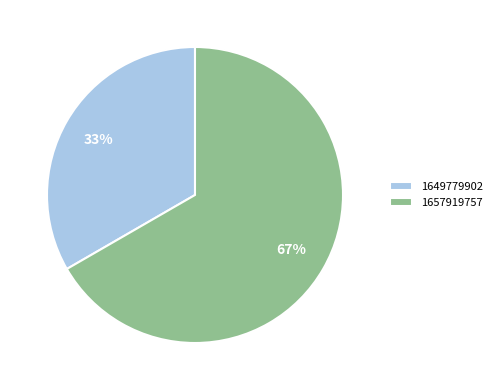

How many segments does this pie chart have?

2